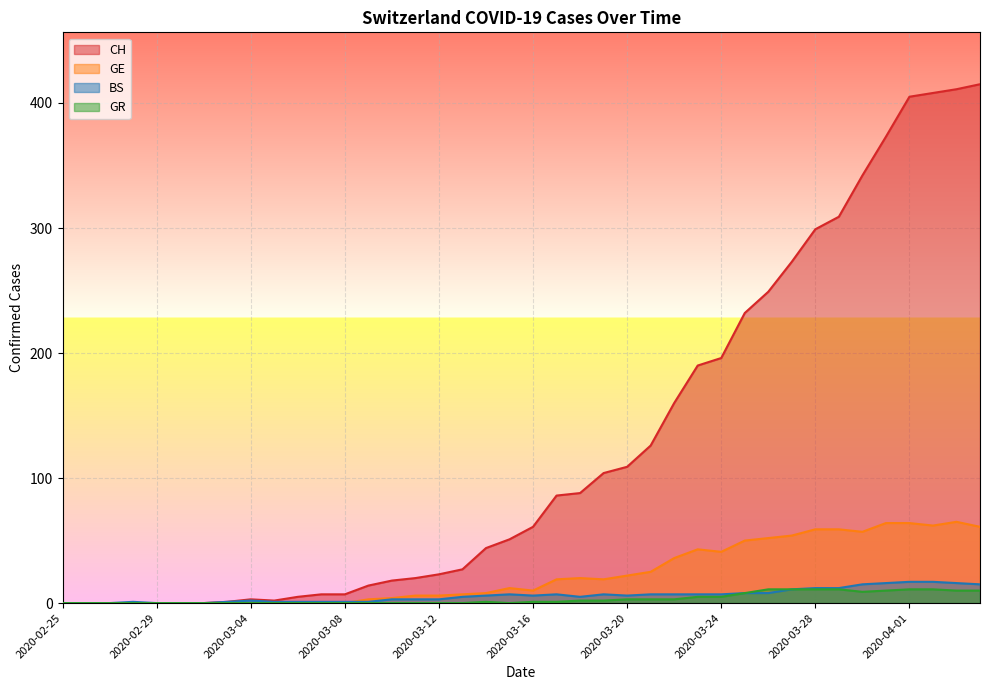

True or false: GR has a value of 1 at 2020-03-17.

False